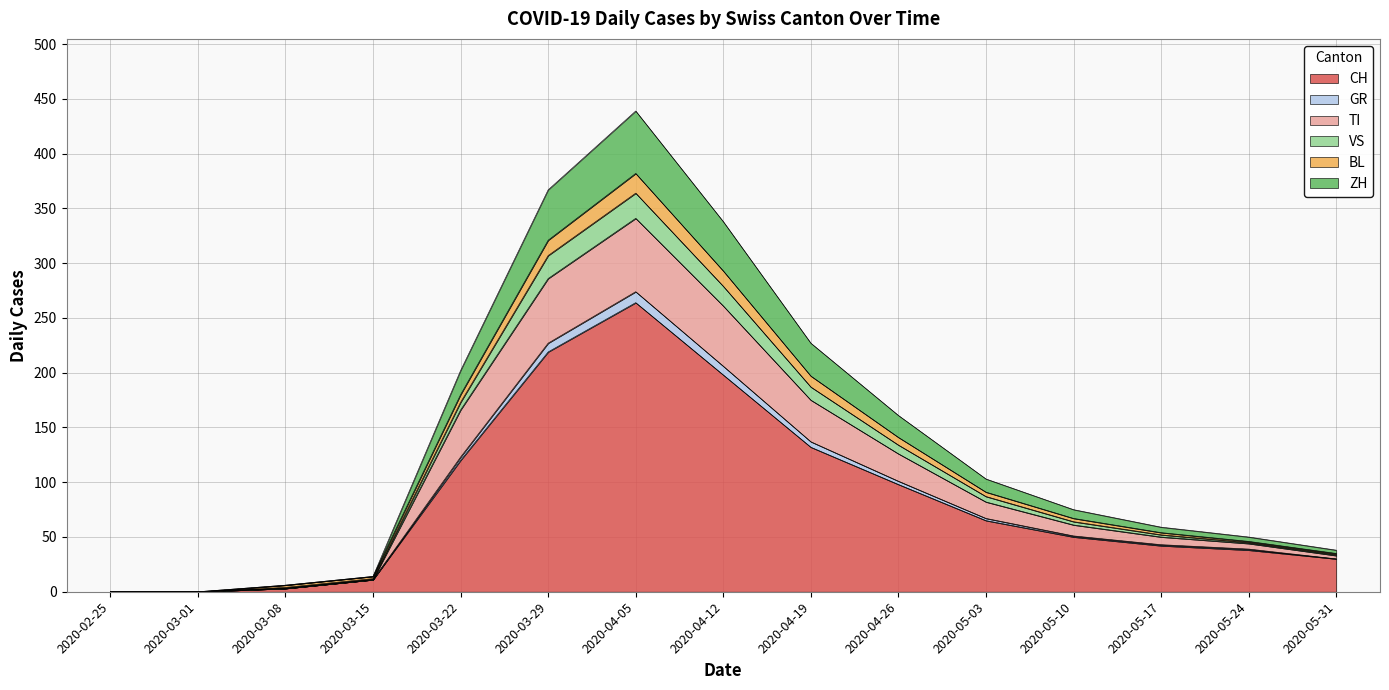

At which category is the sum across all series the highest?

2020-04-05